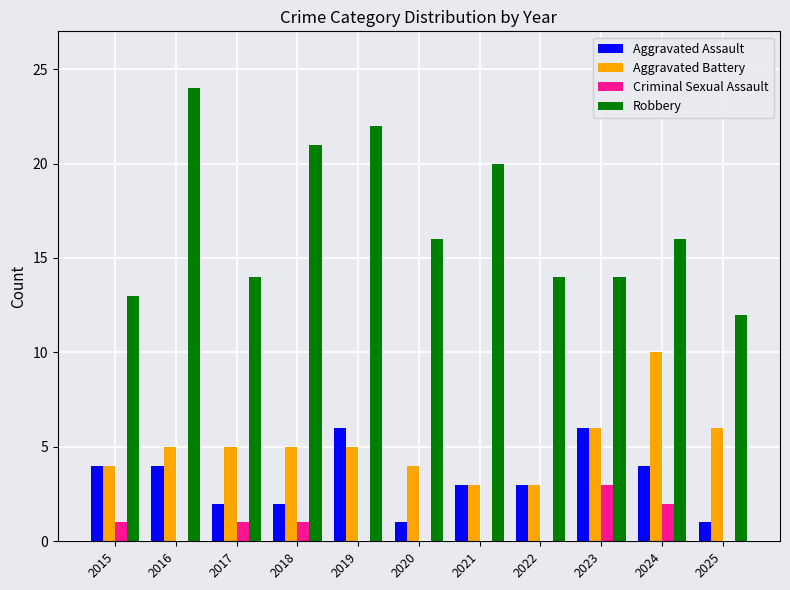

Is it true that Criminal Sexual Assault equals 3 at 2023?

True